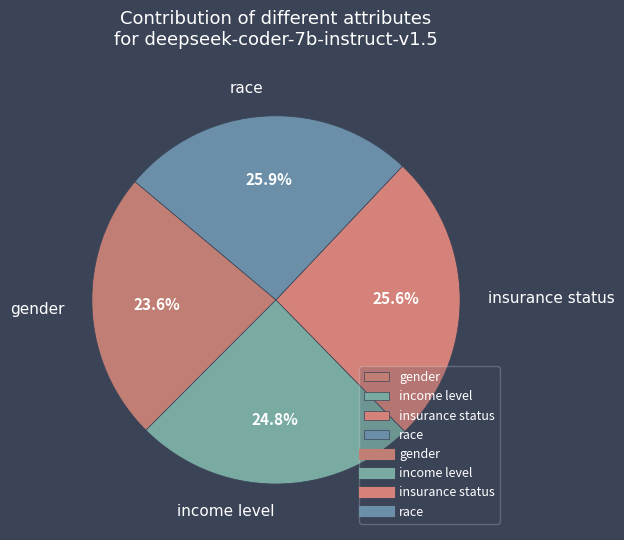

Is income level the majority of the pie?

No